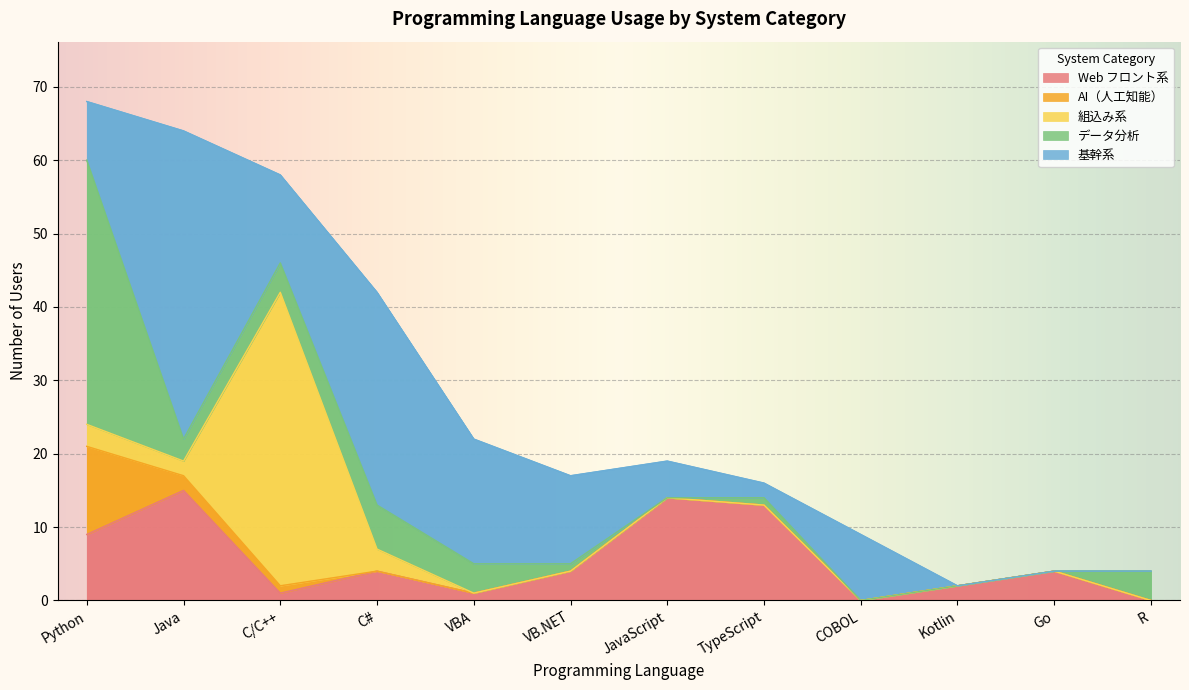

Rank the series by their maximum value, from lowest to highest.

AI（人工知能）, Web フロント系, データ分析, 組込み系, 基幹系